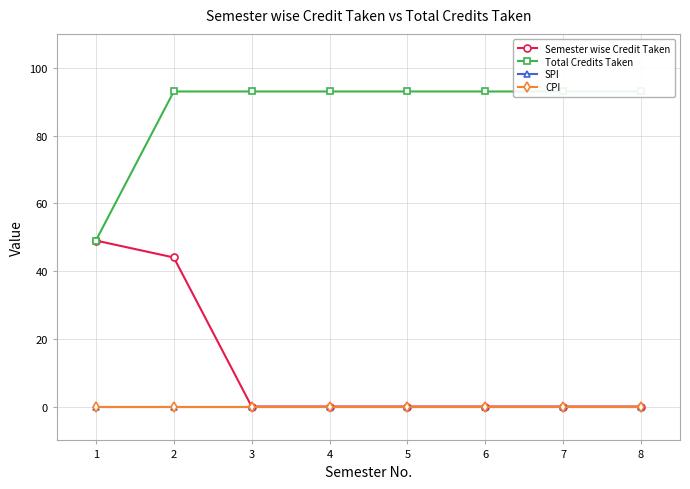

True or false: Semester wise Credit Taken and CPI intersect in this chart.

False